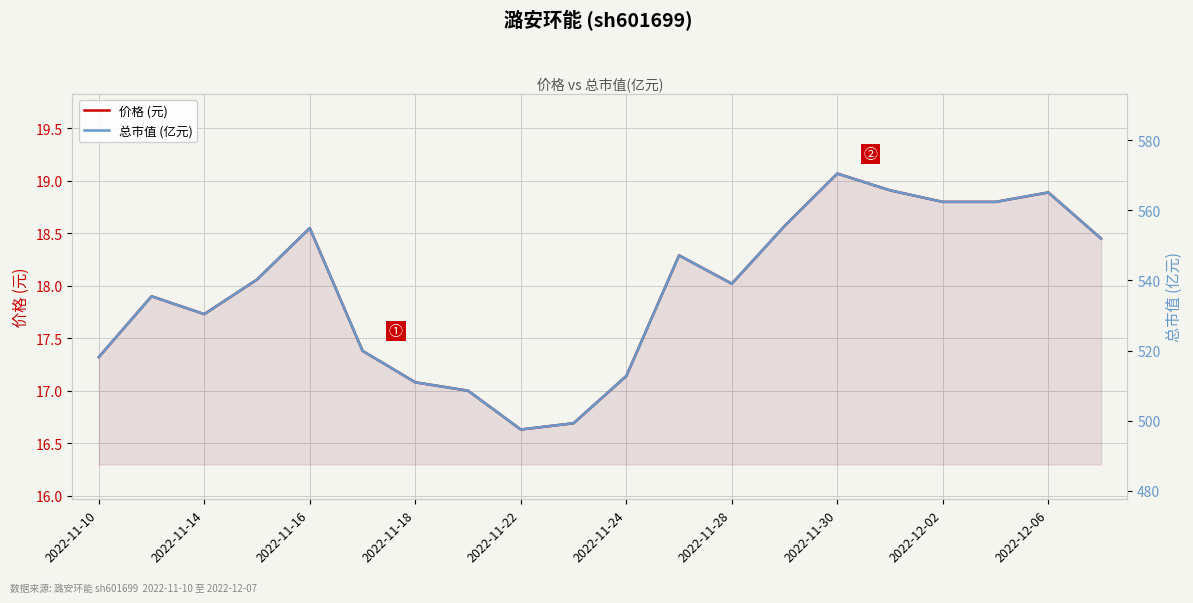

Reading right to left, what are all the values shown in this chart?

价格 (元): 18.4	18.9	18.8	18.8	18.9	19.1	18.6	18.0	18.3	17.1	16.7	16.6	17.0	17.1	17.4	18.6	18.1	17.7	17.9	17.3
总市值 (亿元): 551.9	565.1	562.4	562.4	565.7	570.5	555.5	539.0	547.1	512.7	499.3	497.5	508.5	510.9	519.9	554.9	540.2	530.4	535.5	518.1